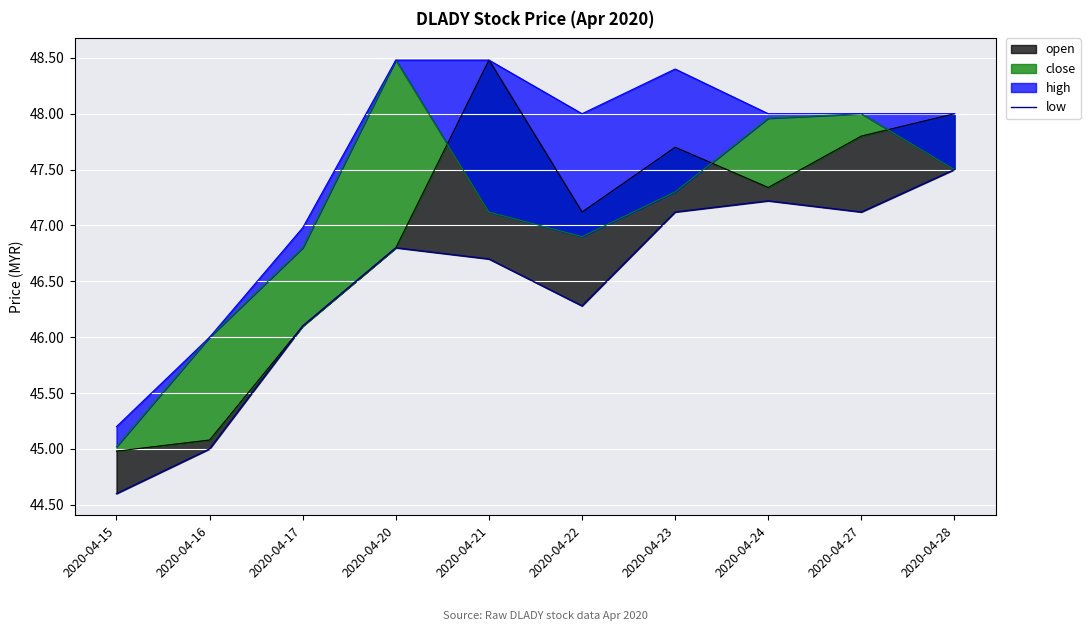

How many lines are shown in the chart?

1